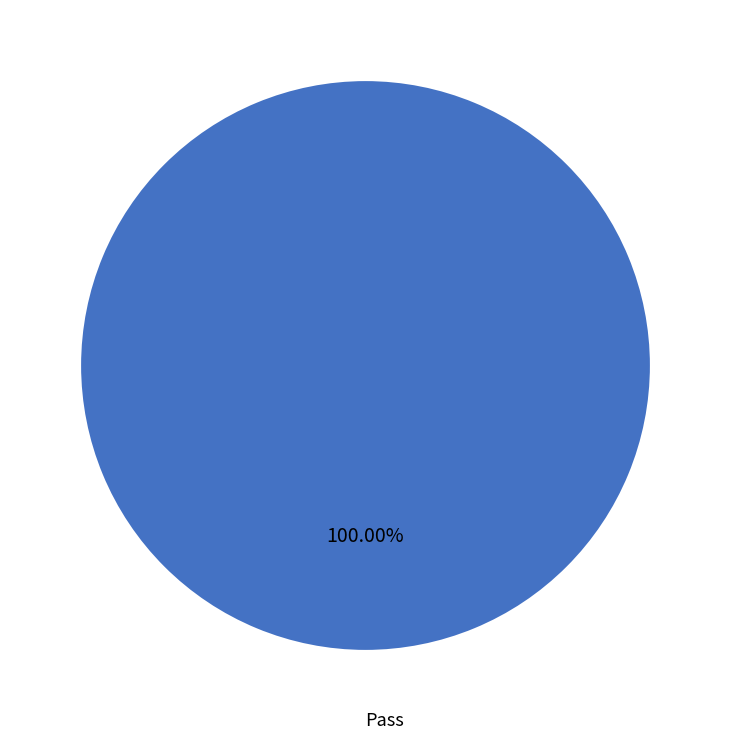

Rank the categories by value from highest to lowest.

Pass